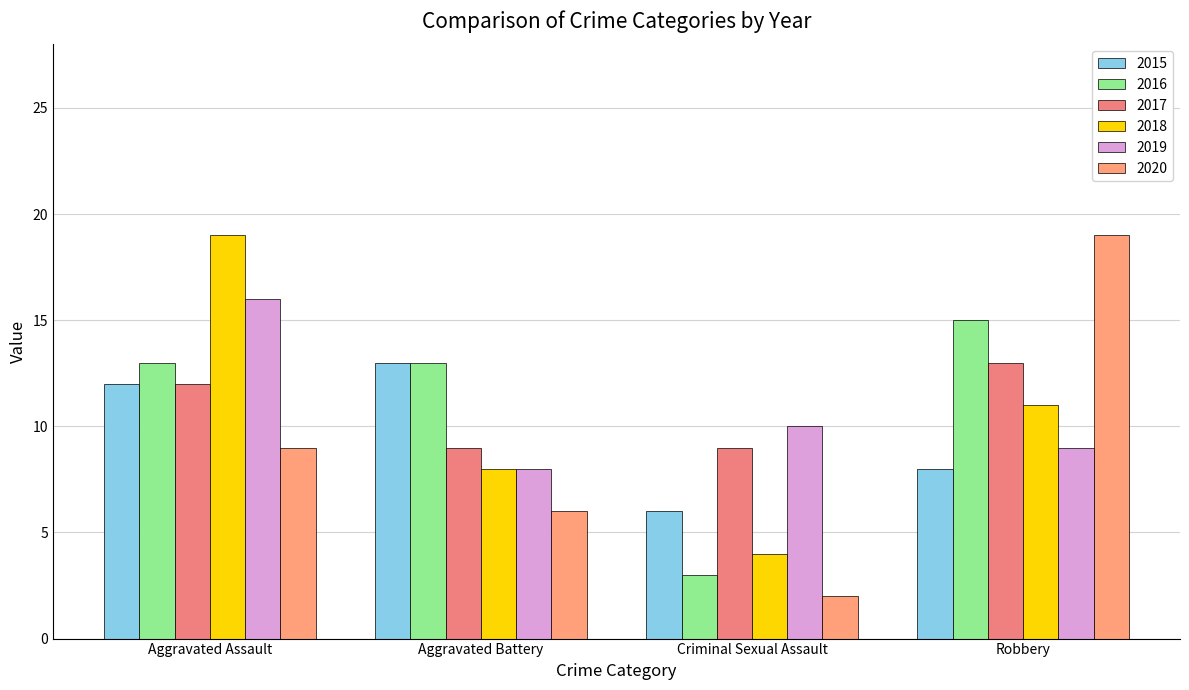

What is the label of the 2nd bar from the left?

Aggravated Battery